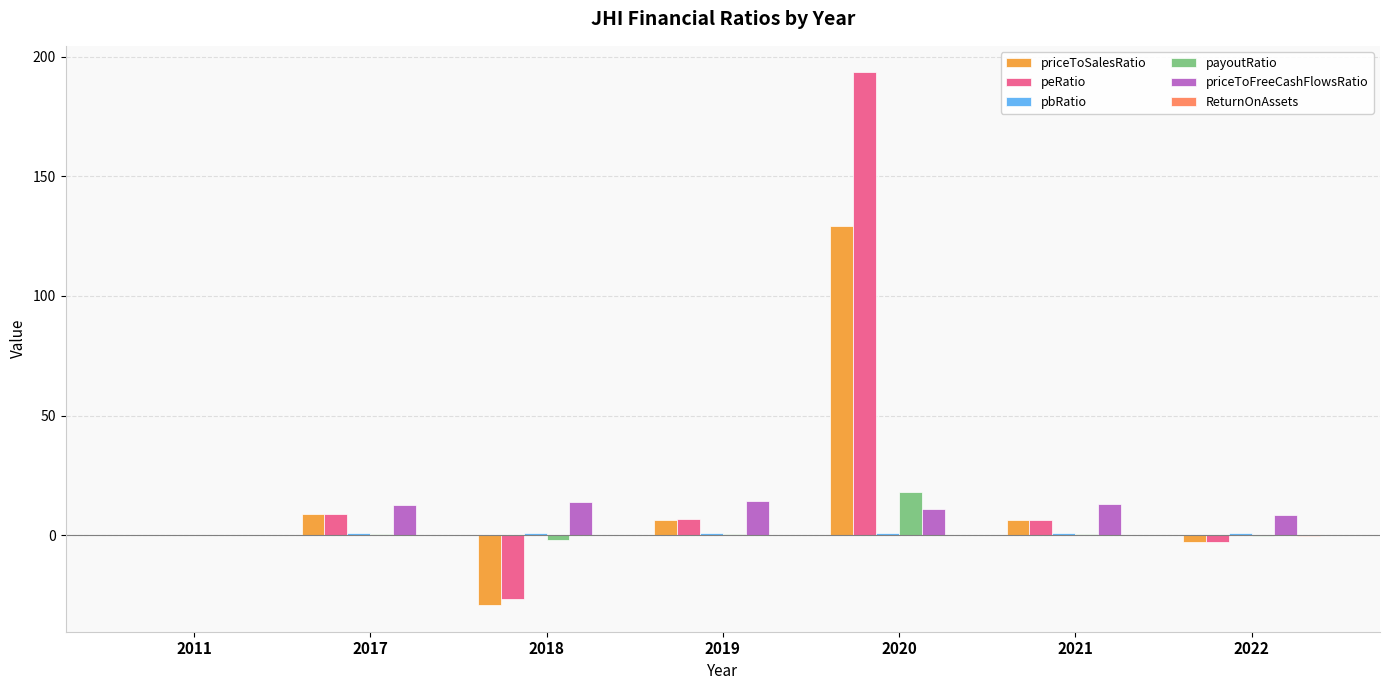

Does the chart contain stacked bars?

No